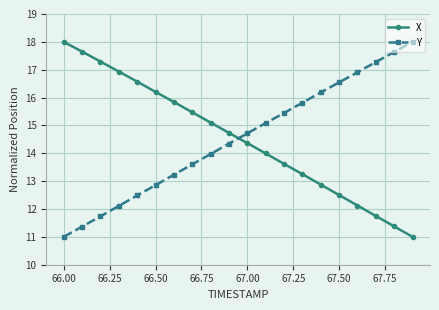

What is the maximum value shown in the chart?

18.0